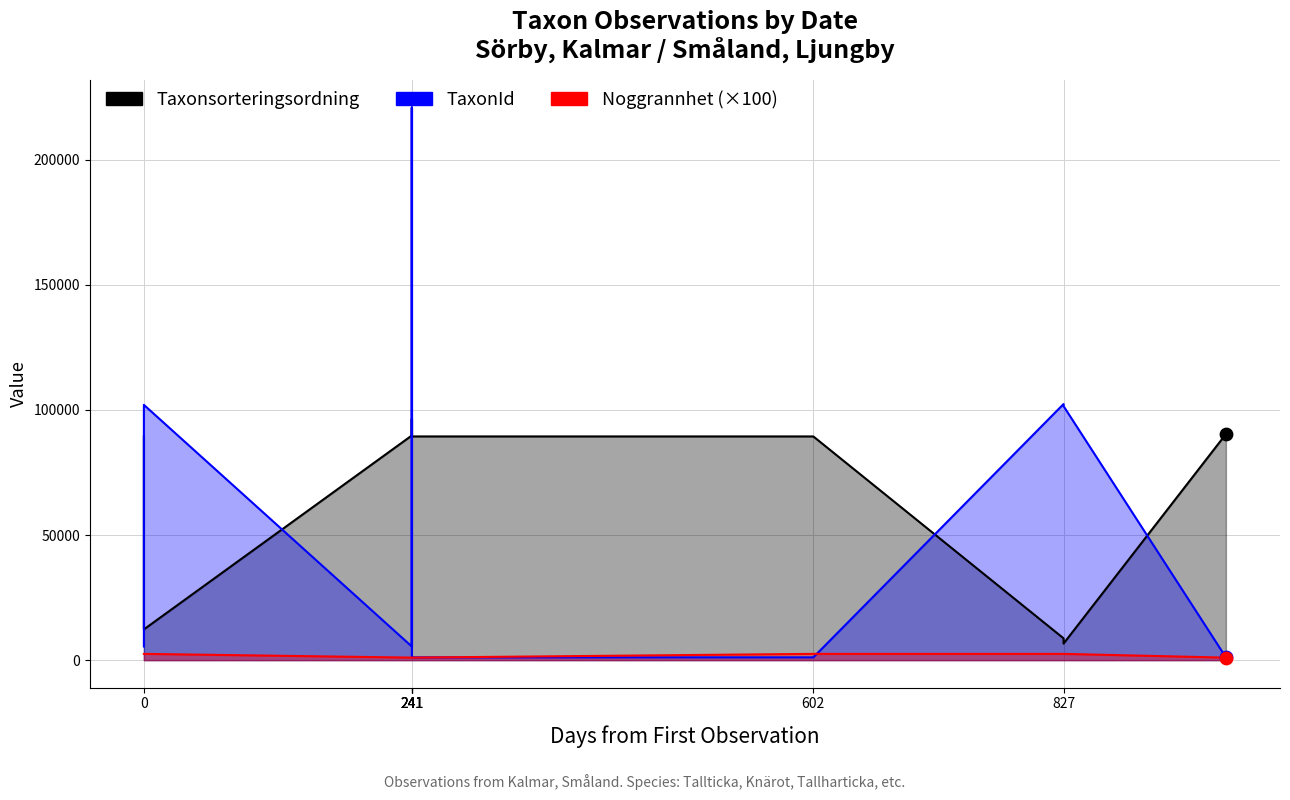

What is the total value across all series at 0?

97354